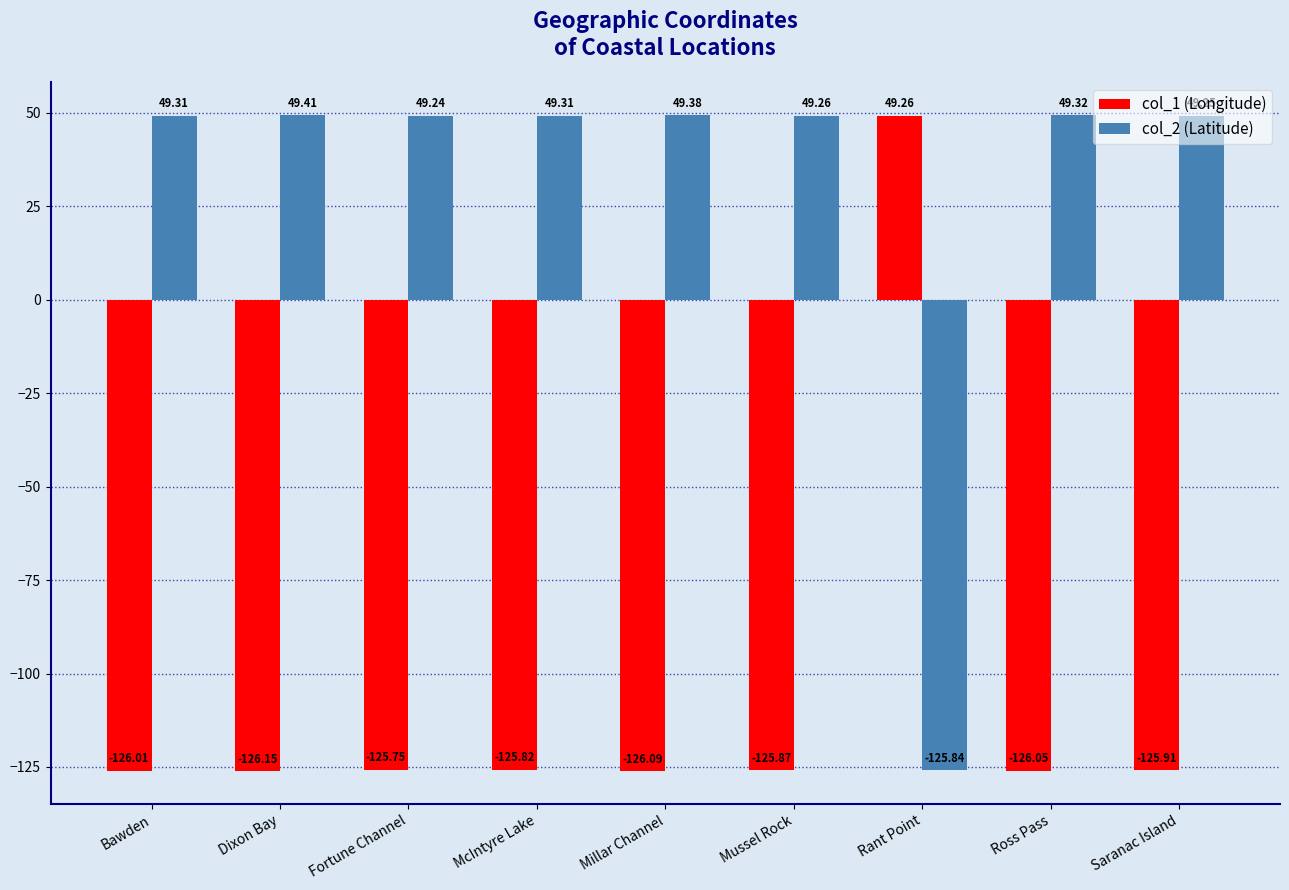

Where does the col_2 (Latitude) series first go above 49?

Bawden